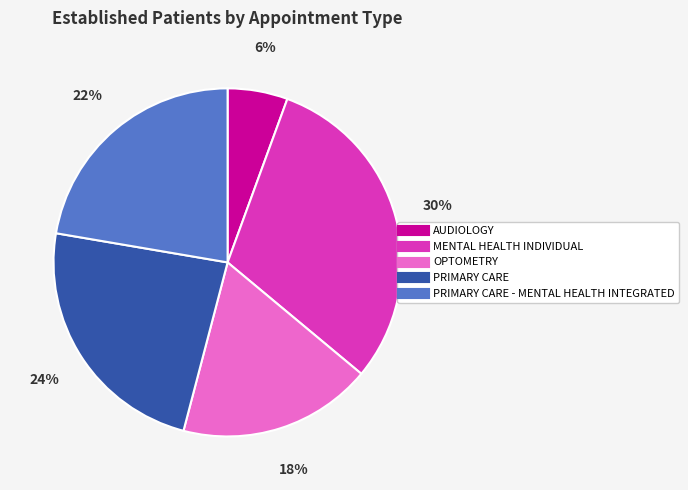

To the nearest percent, what is the average slice percentage?

20%